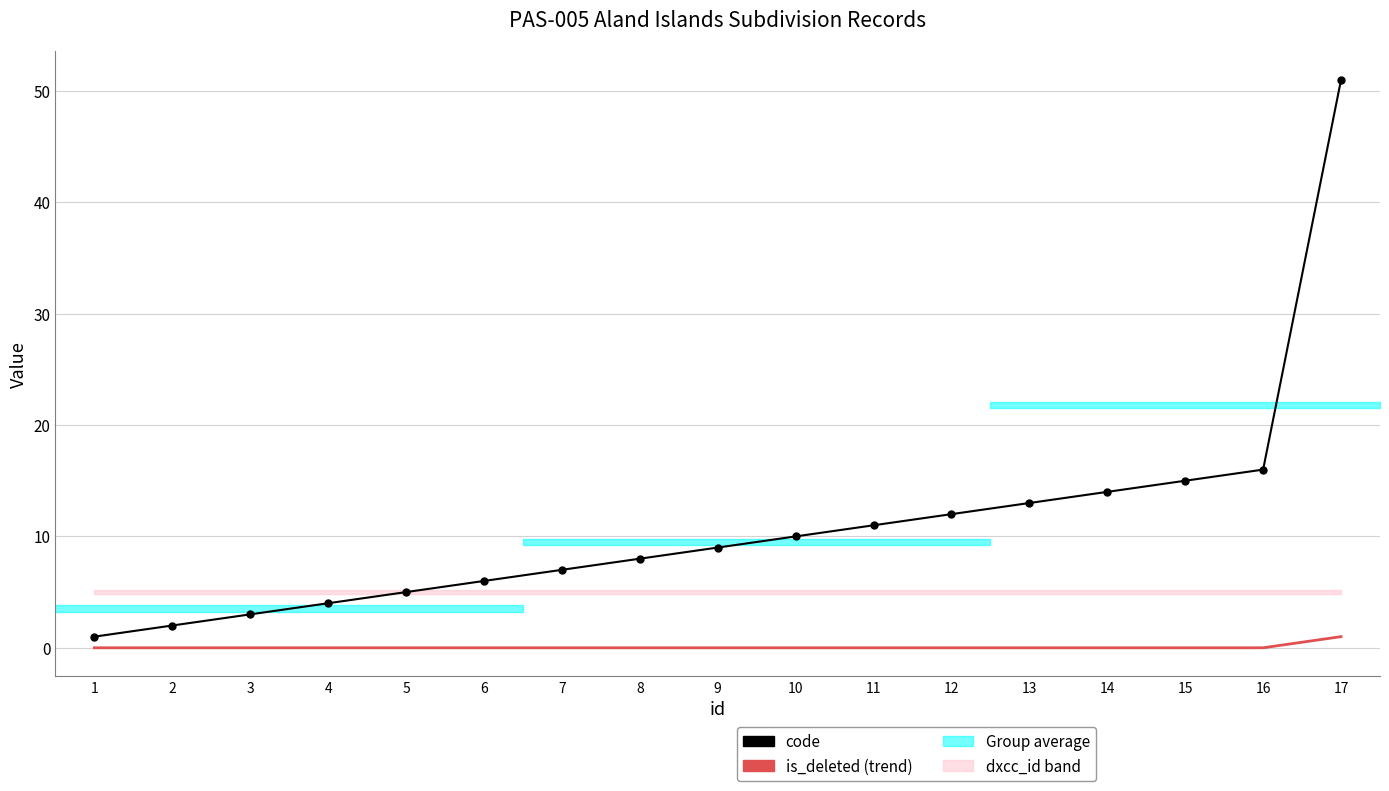

The value of code at 4 is 2. True or false?

False